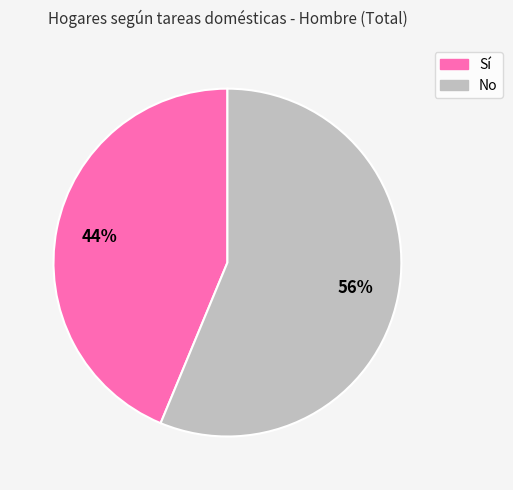

Between Sí and No, which is larger?

No